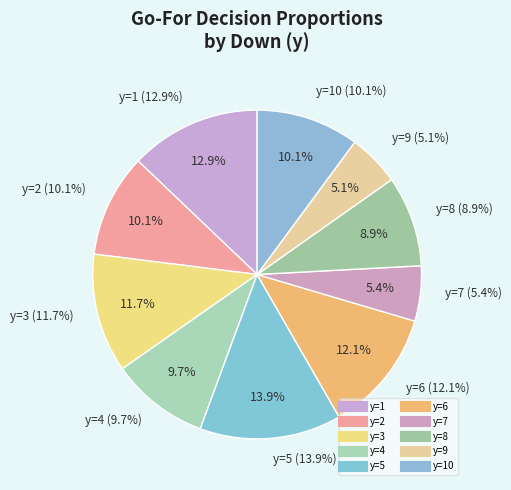

What percentage is the y=8 slice, to the nearest percent?

9%